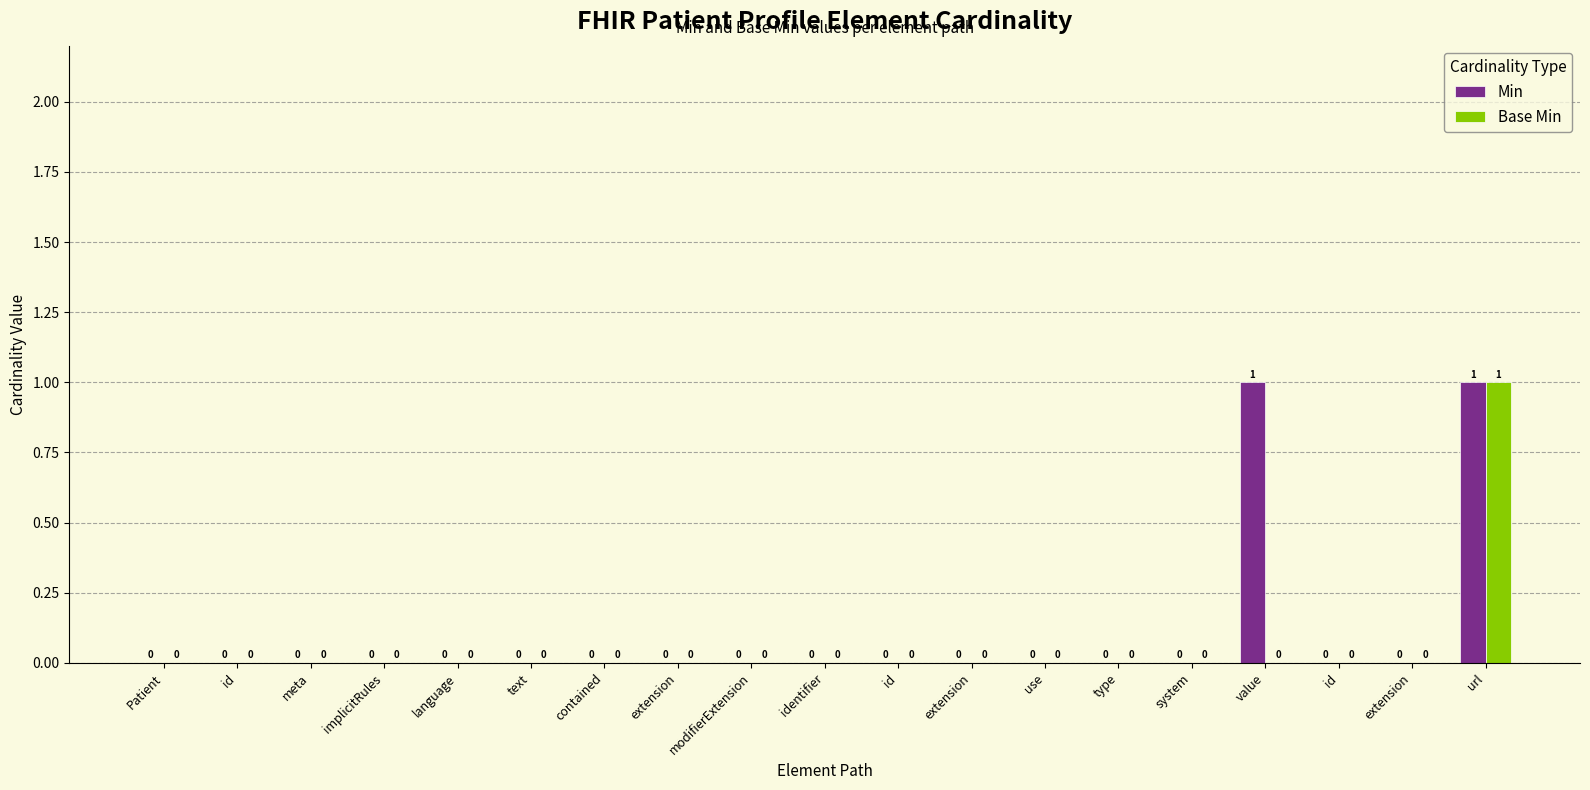

What are all the series names shown in the legend?

Min, Base Min